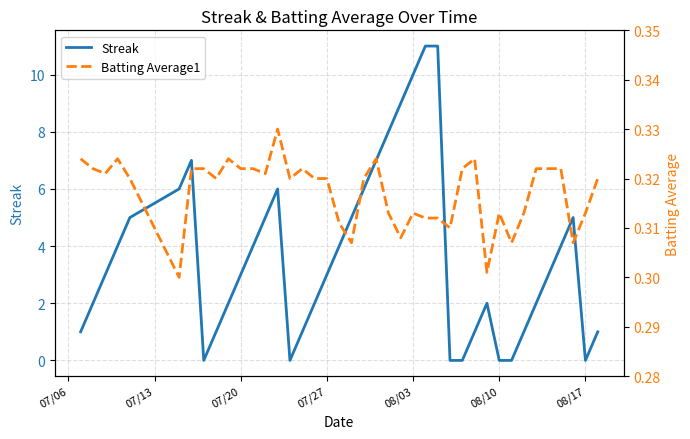

Is this an area chart (filled region under the line)?

No